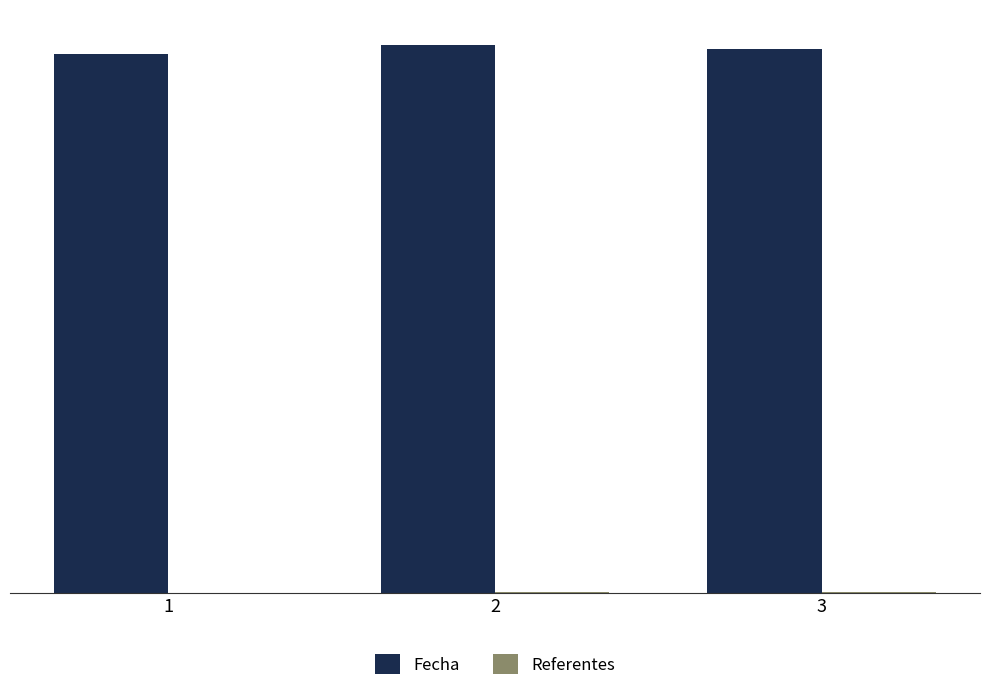

What is the sum of the Fecha values at 1 and 2?

3962